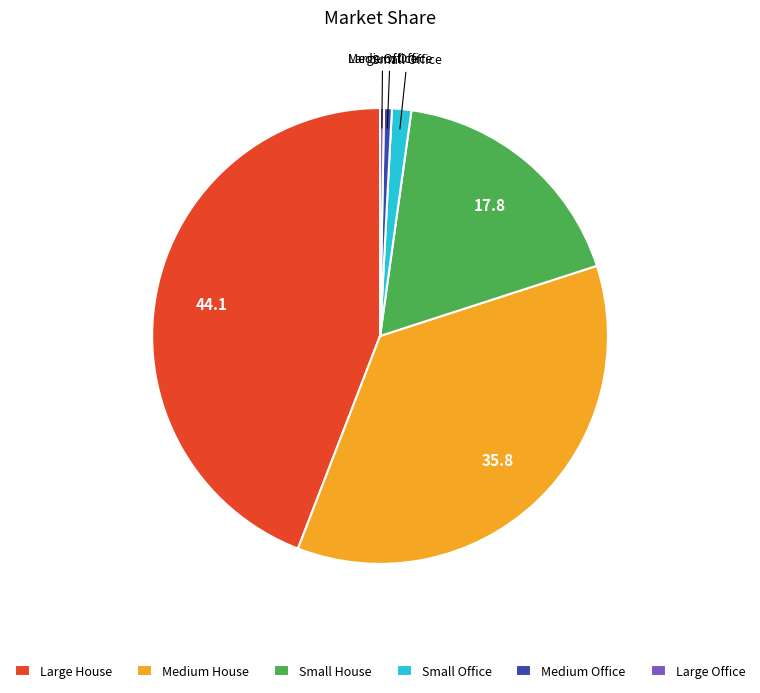

What is the largest slice in the pie chart?

Large House